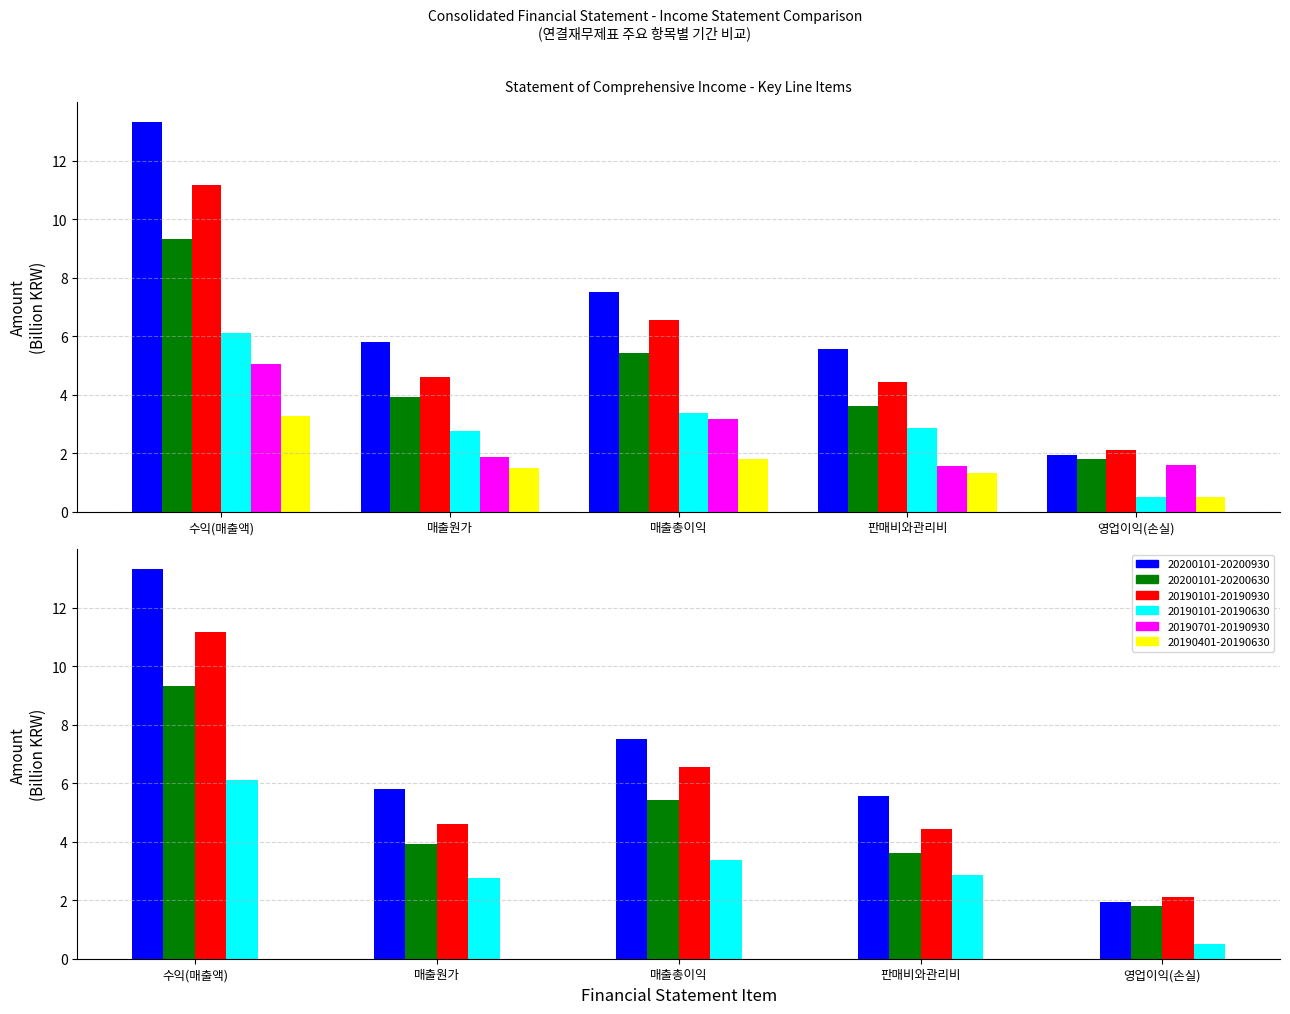

Rank the series at 영업이익(손실) from highest to lowest value.

20190101-20190930, 20200101-20200930, 20200101-20200630, 20190701-20190930, 20190101-20190630, 20190401-20190630